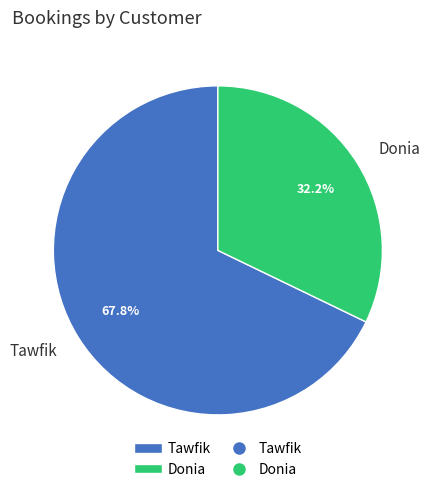

Which category accounts for the majority?

Tawfik